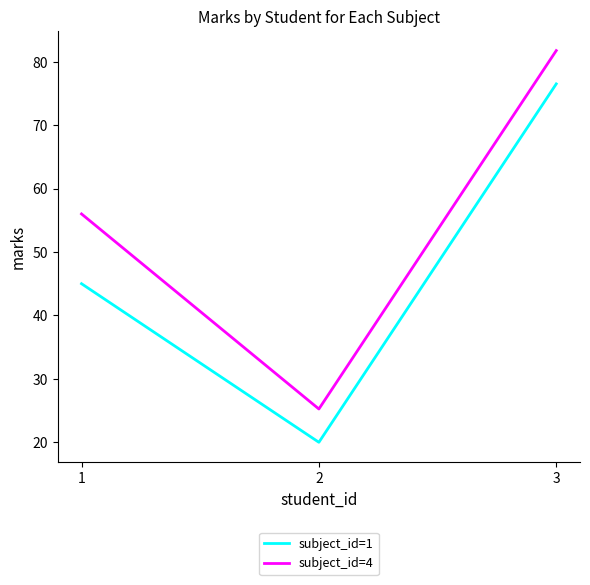

List the series in order of their overall mean, lowest first.

subject_id=1, subject_id=4